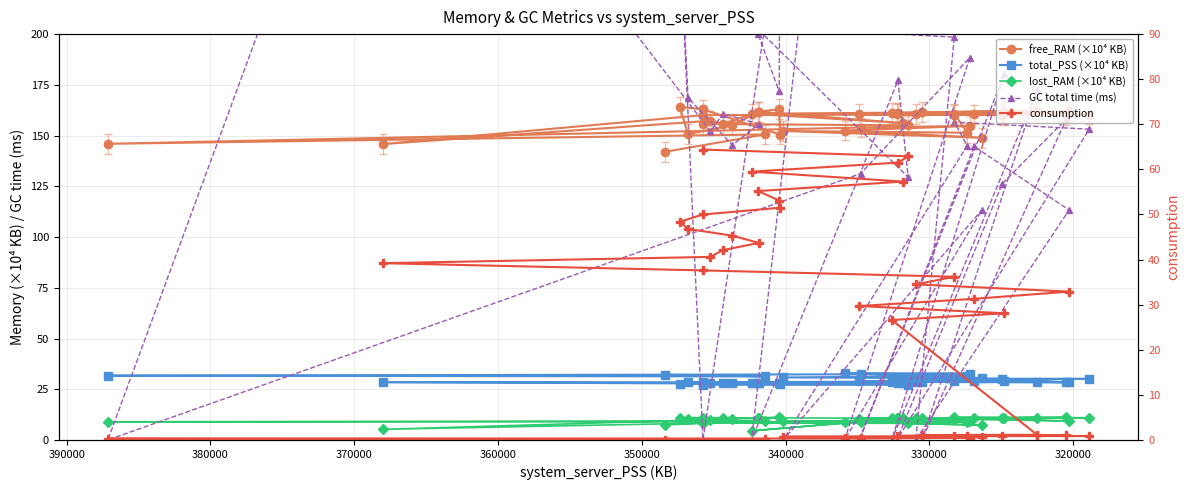

Is it true that total_PSS (×10⁴ KB) equals 7.2 at 12?

False